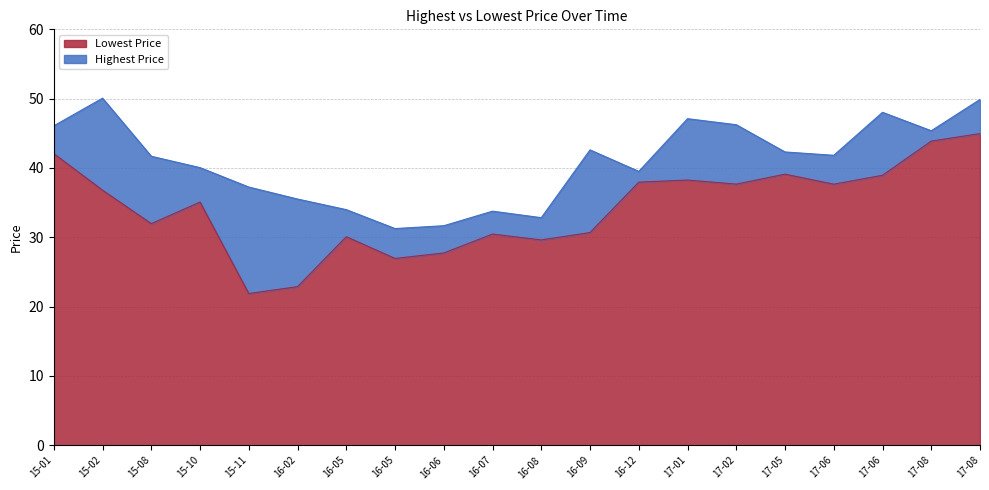

At how many categories does at least one series exceed 31?

20